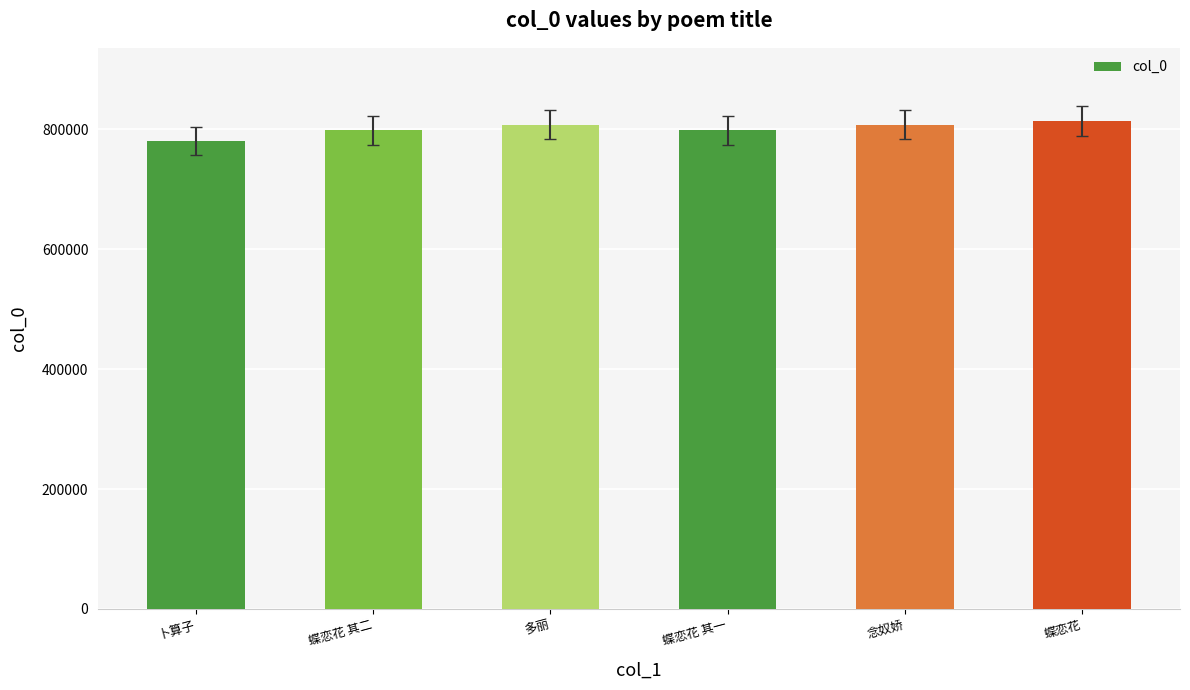

At which category does the chart reach its minimum across all series?

卜算子